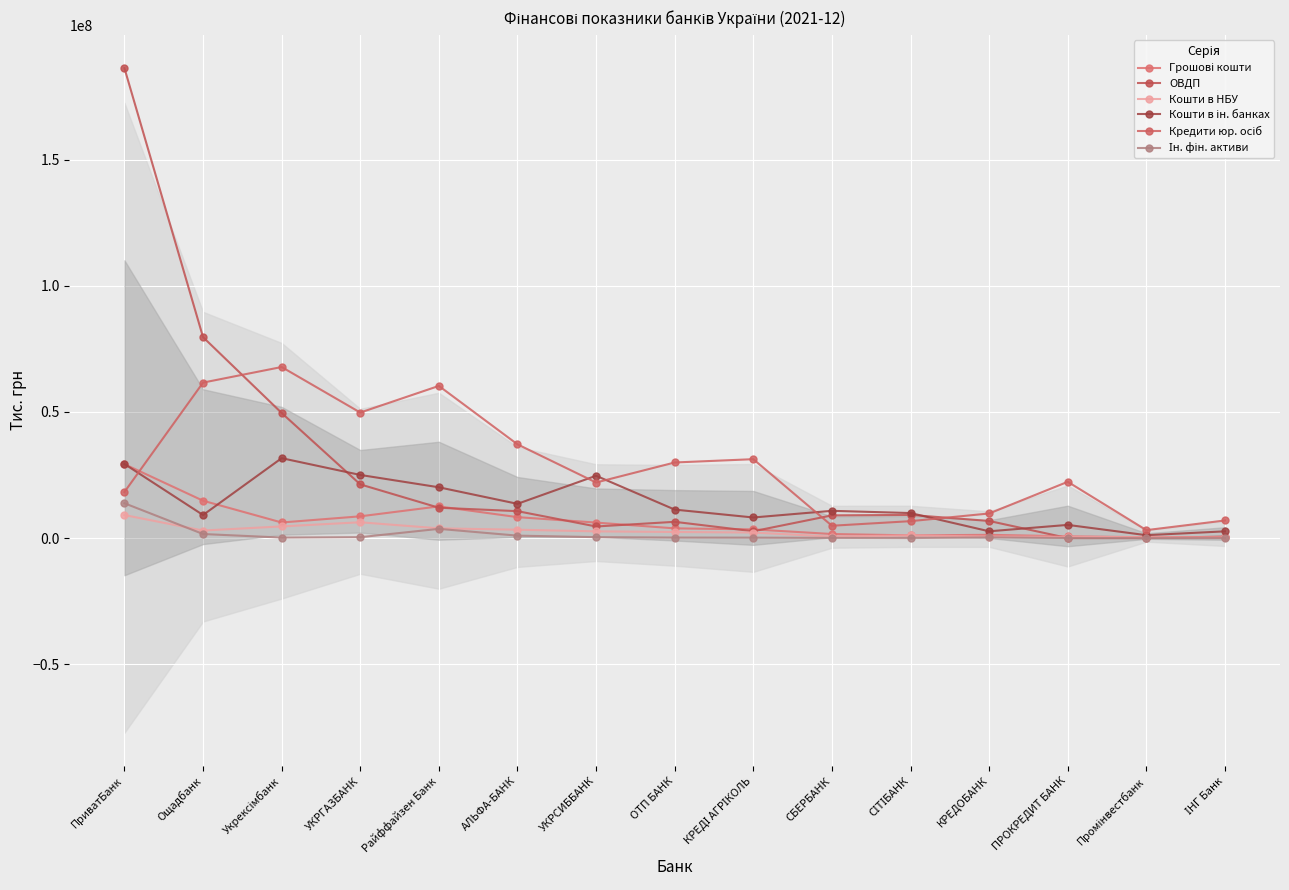

Which series has the largest range (max minus min)?

ОВДП